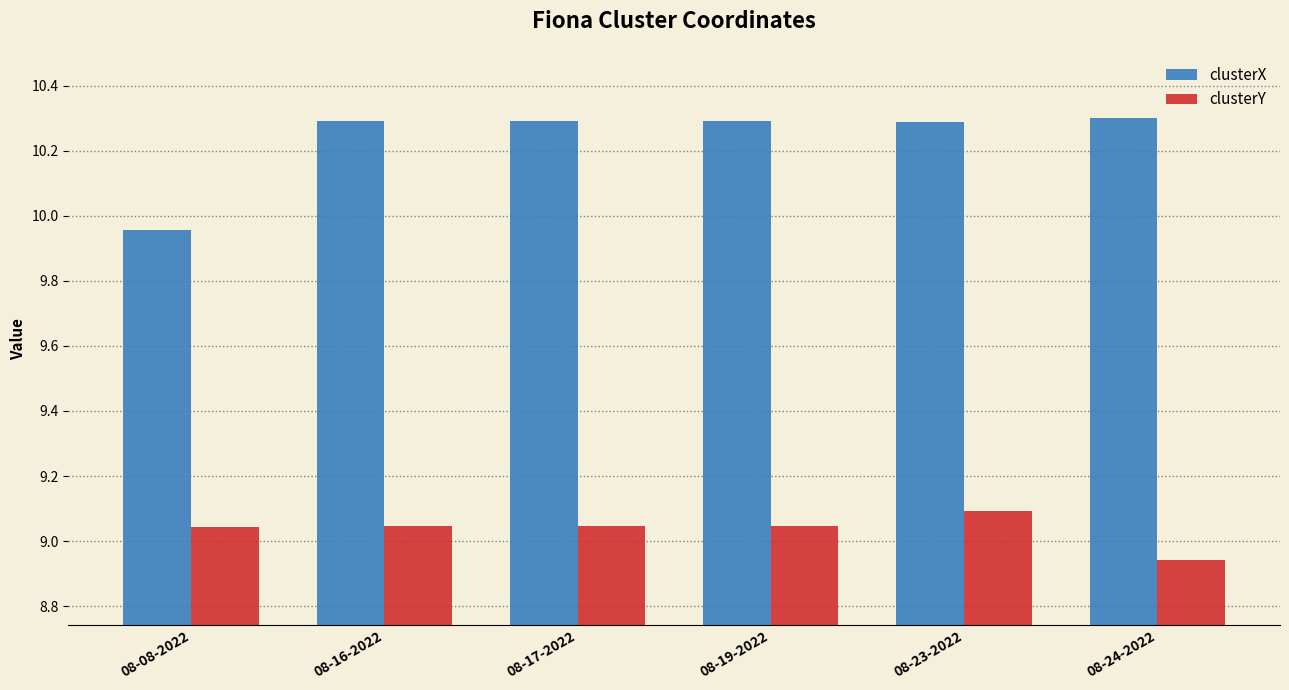

Which series has the largest total across all categories?

clusterX